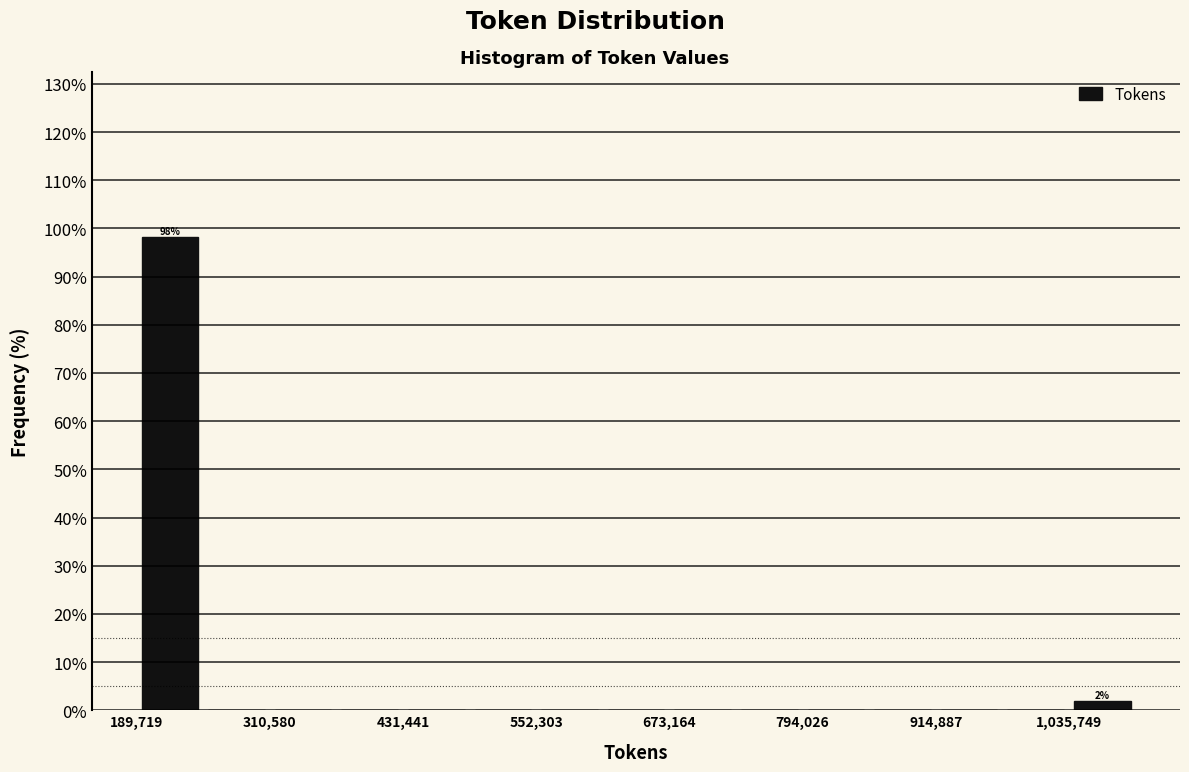

Around what value on the x-axis is the tallest bar? Give the approximate position of its centre, as read against the axis.

220000